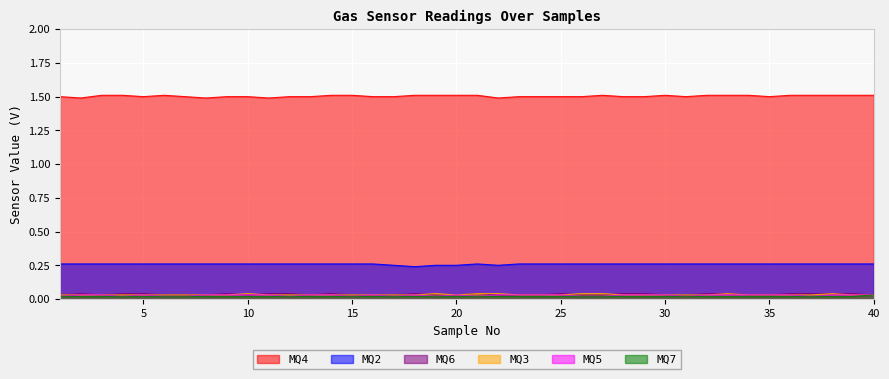

At which category is the sum across all series the highest?

33